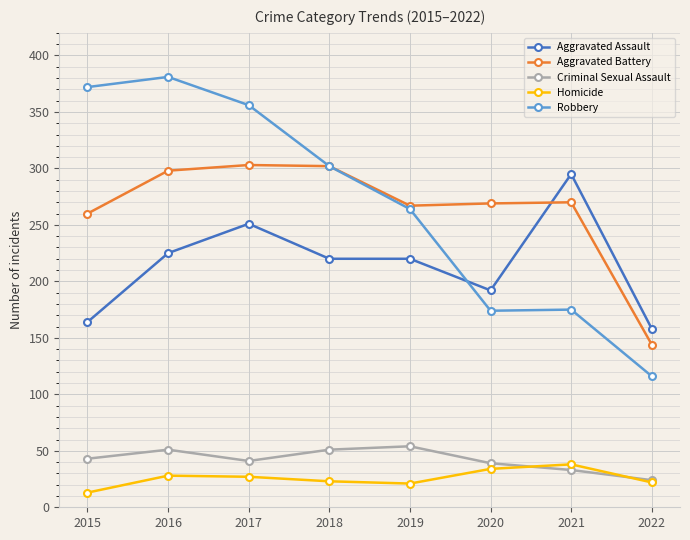

The Robbery series shows 72 at 2021. True or false?

False